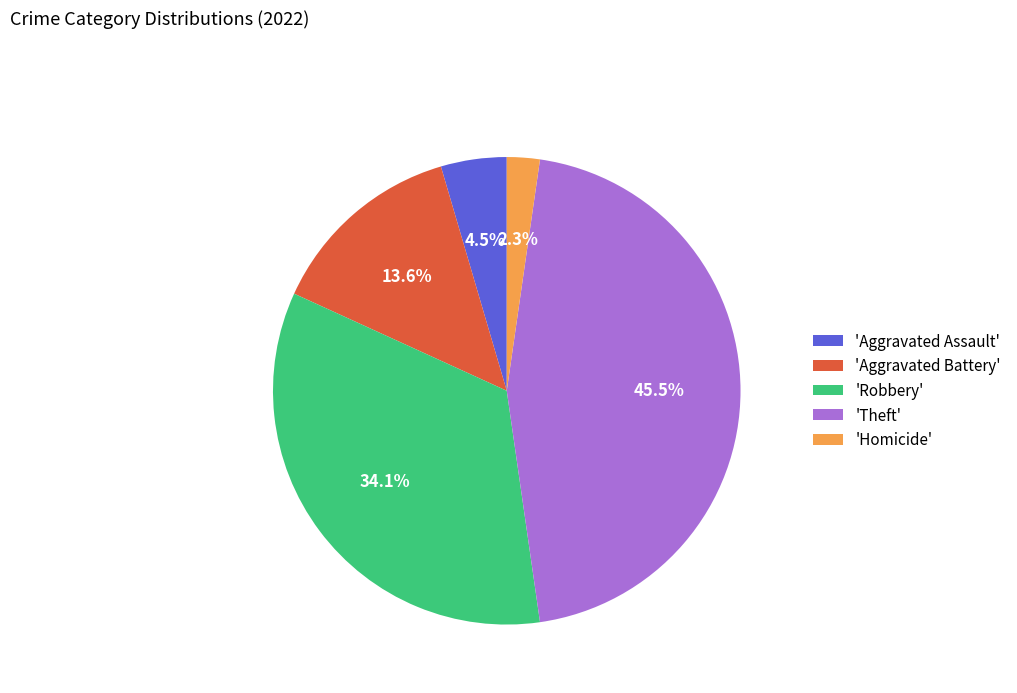

What portion of the pie excludes 'Theft'?

54.5%